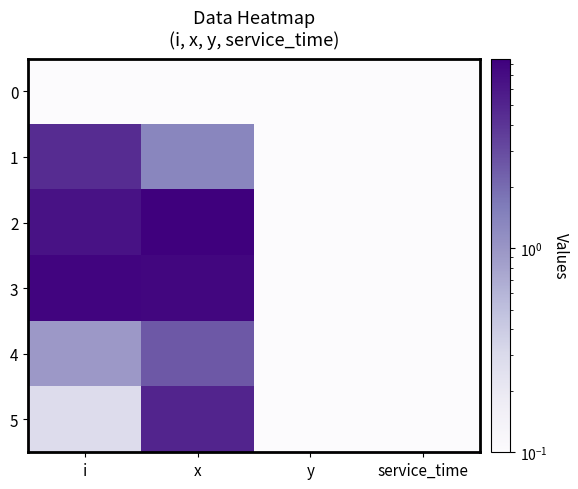

Count the number of categories in the chart.

4